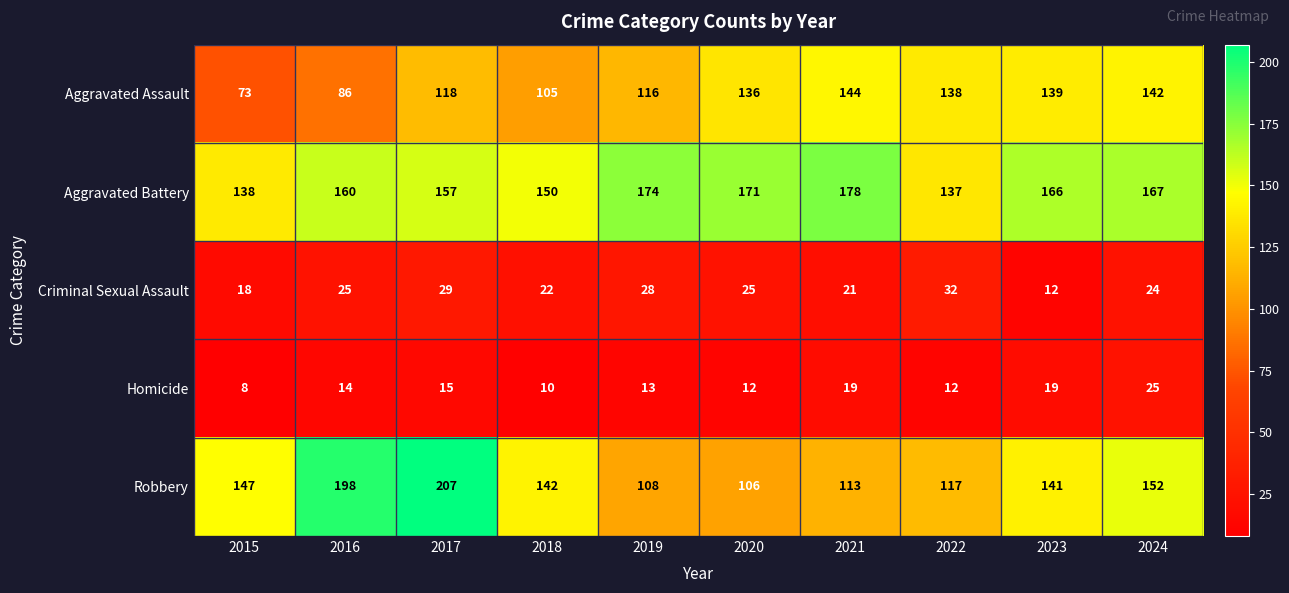

Which series has the largest range (max minus min)?

Robbery